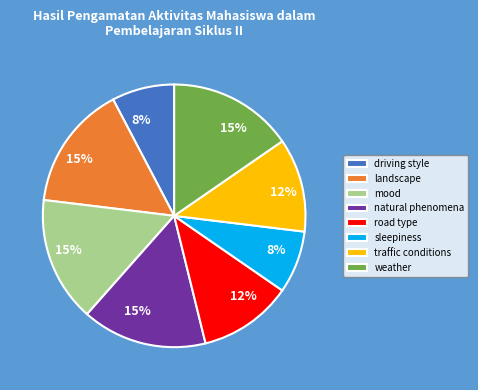

Which has a higher value, traffic conditions or landscape?

landscape